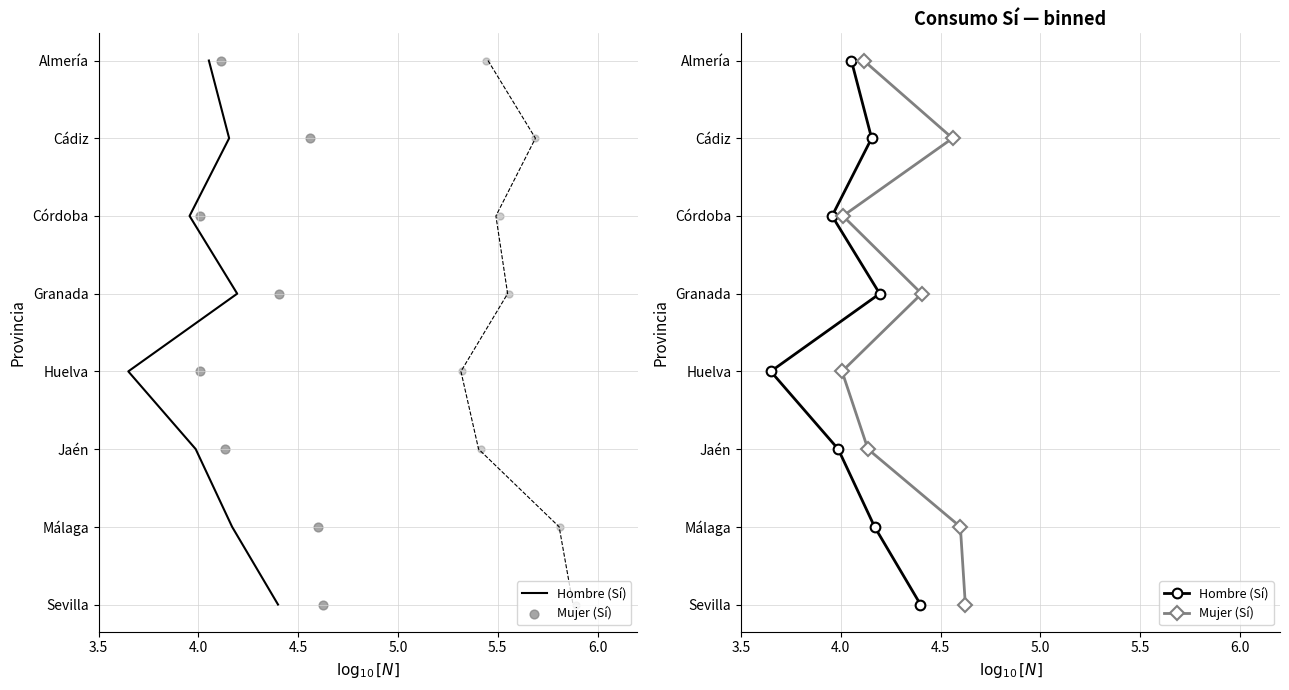

Is the value of Hombre (Sí) at 3.5 greater than the value of Mujer (Sí) at 7?

No